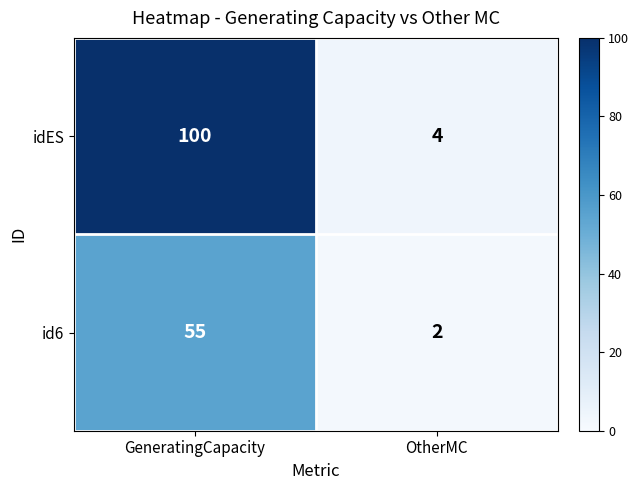

What is the maximum value shown in the chart?

100